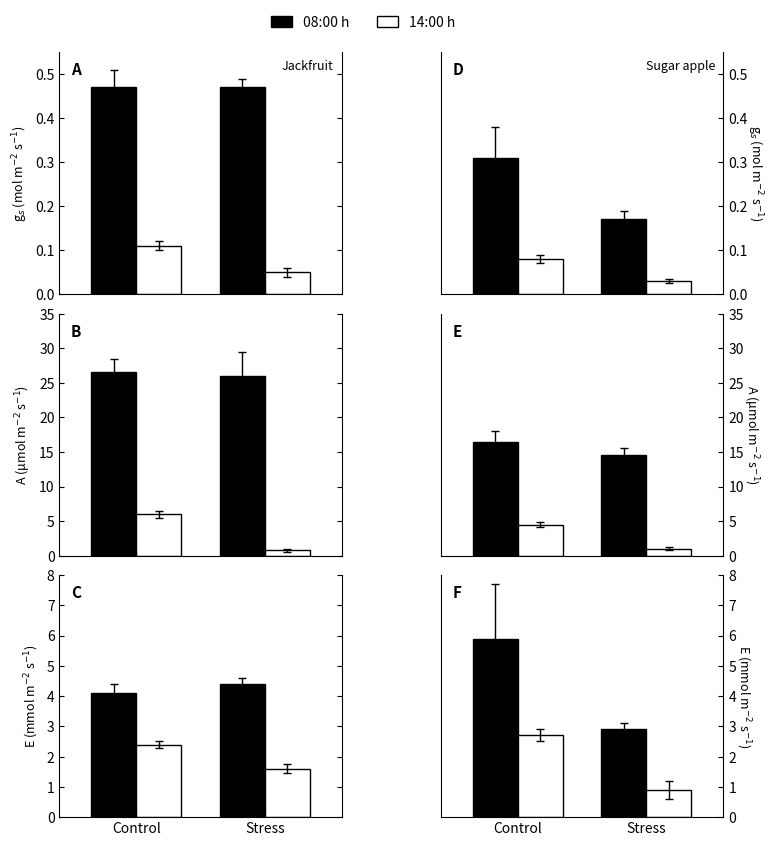

Between Control and Stress, which series saw the biggest shift?

08:00 h